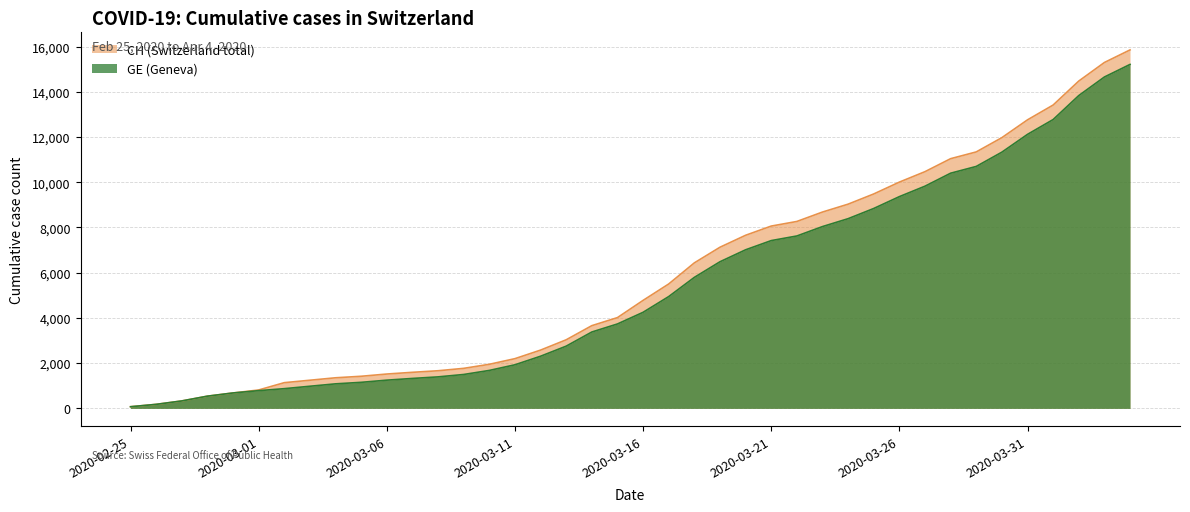

True or false: GE has more than 1 interior local peaks.

False